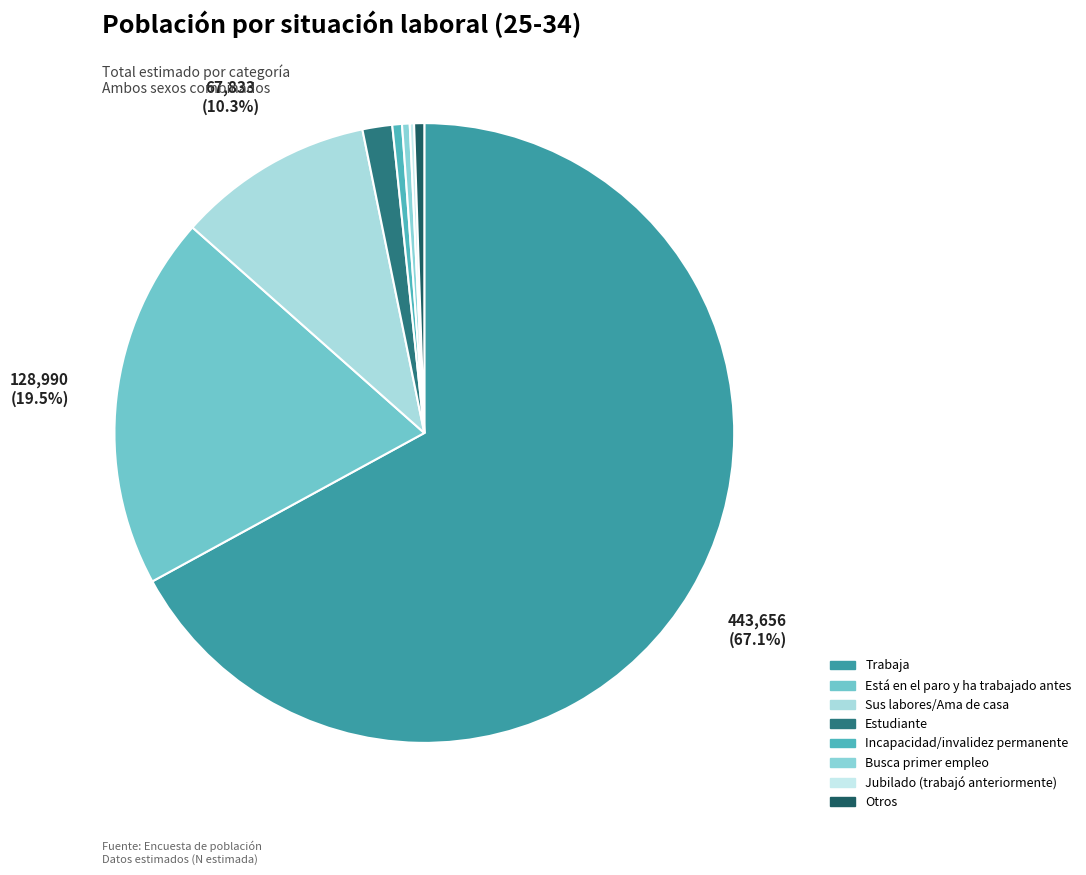

Does Trabaja represent more than half of the total?

Yes